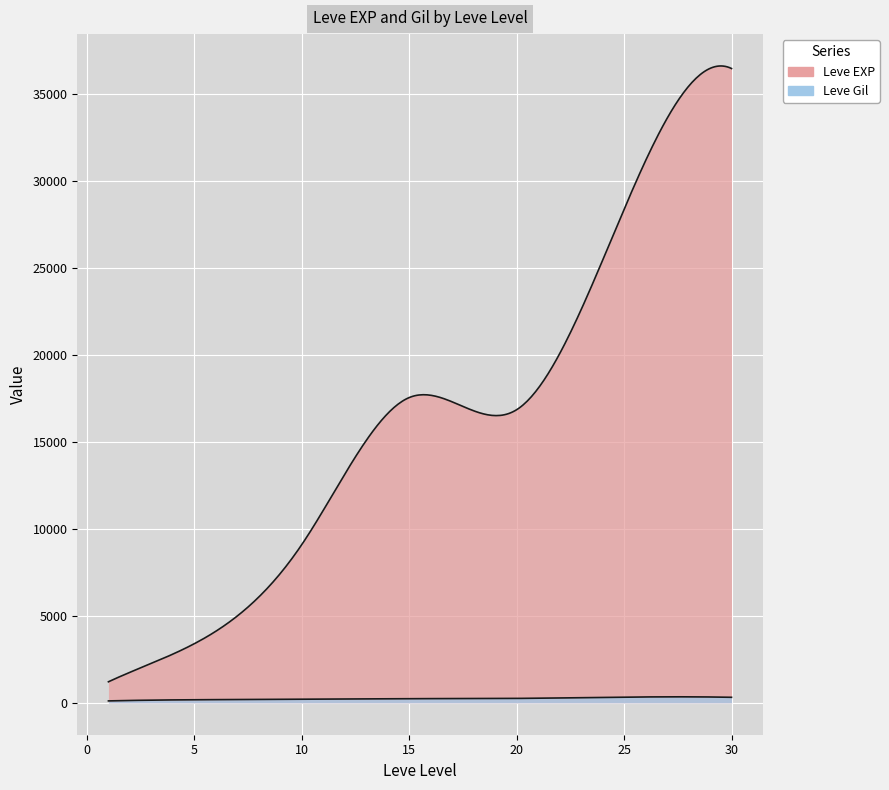

Which series has the largest range (max minus min)?

Leve EXP